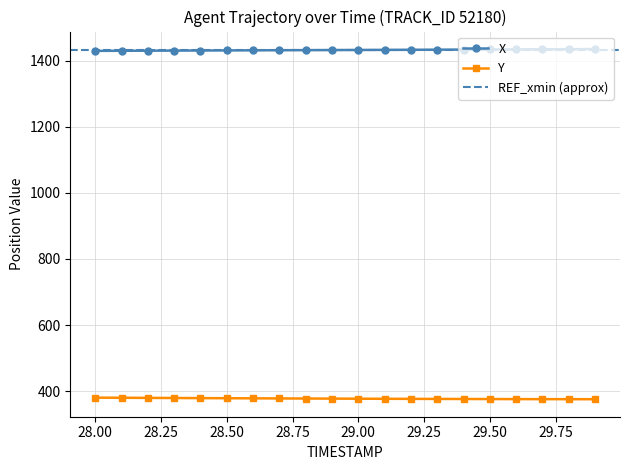

Is this an area chart (filled region under the line)?

No